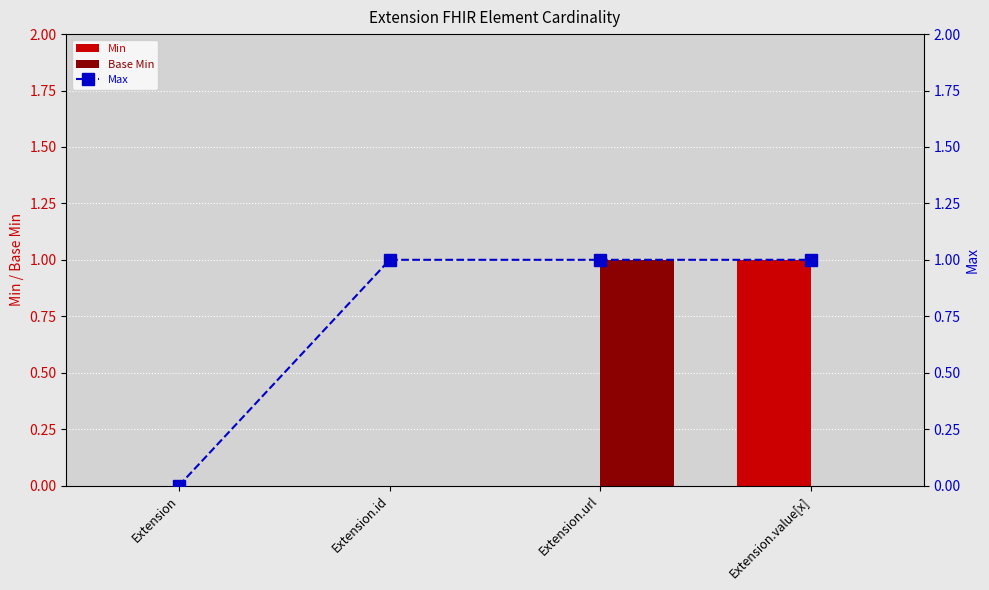

Which series has the largest total across all categories?

Max